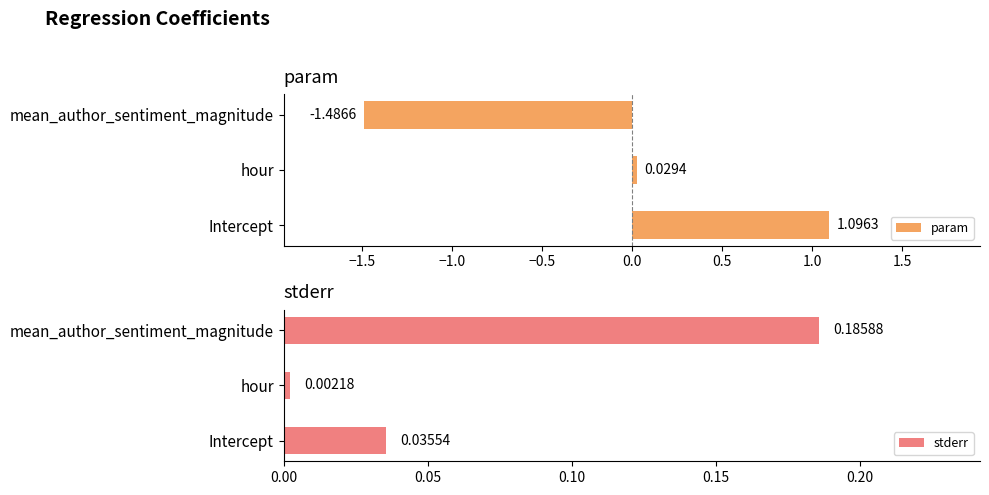

Where is param nearest to the value 0?

hour